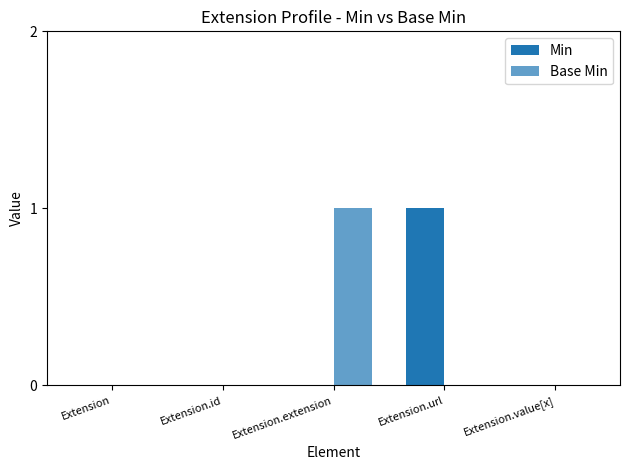

Count the number of data series in this chart.

2